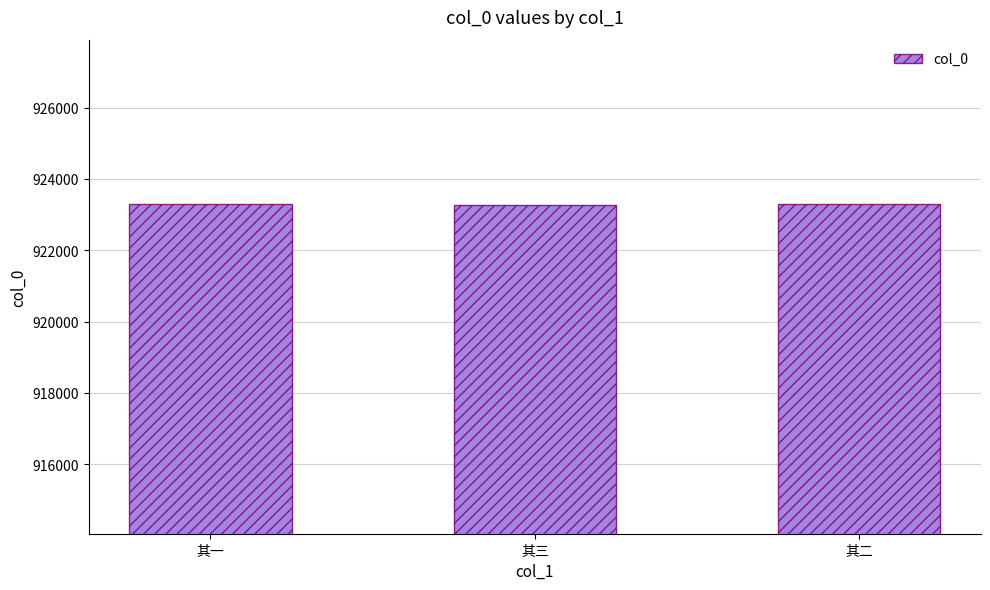

What is the value of the 3rd bar from the left?

923290